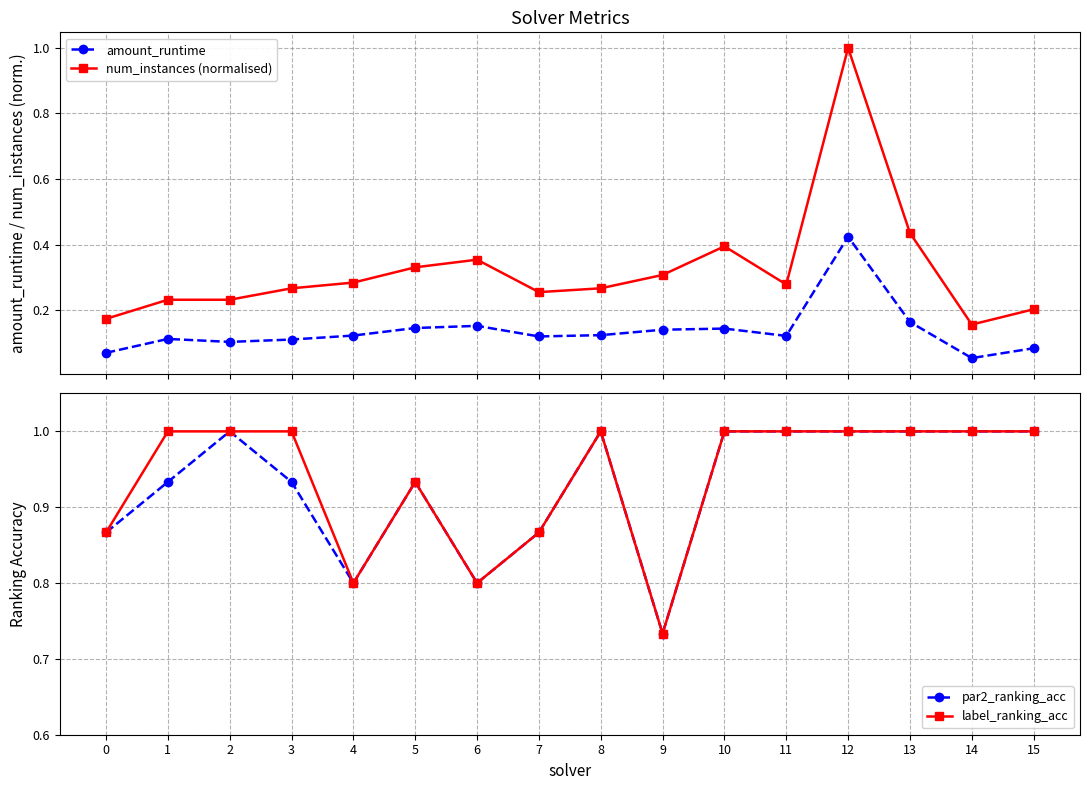

Count the number of categories in the chart.

16